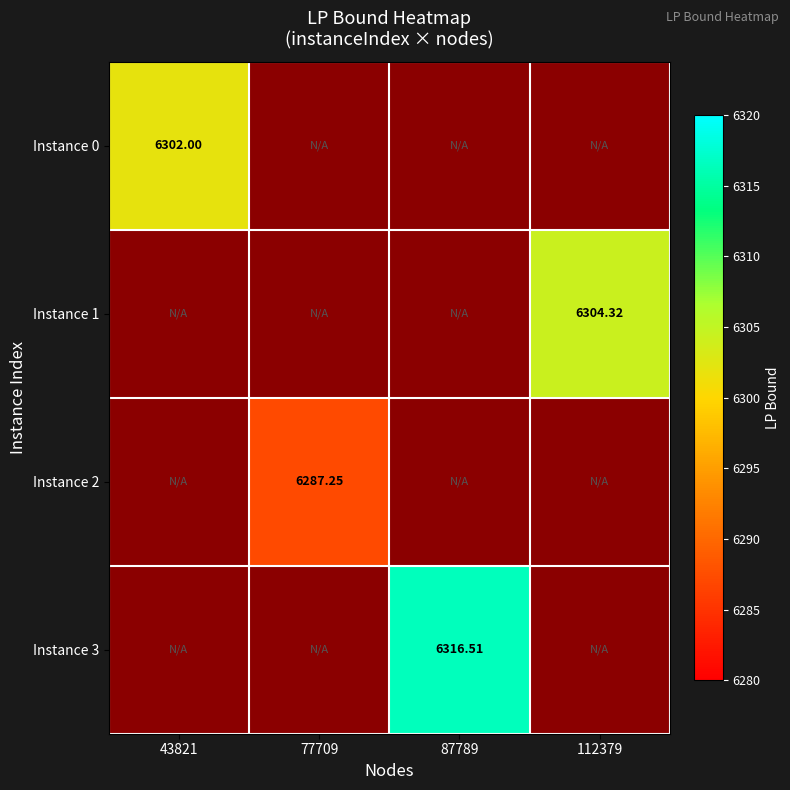

What is the minimum value shown in the chart?

6287.2